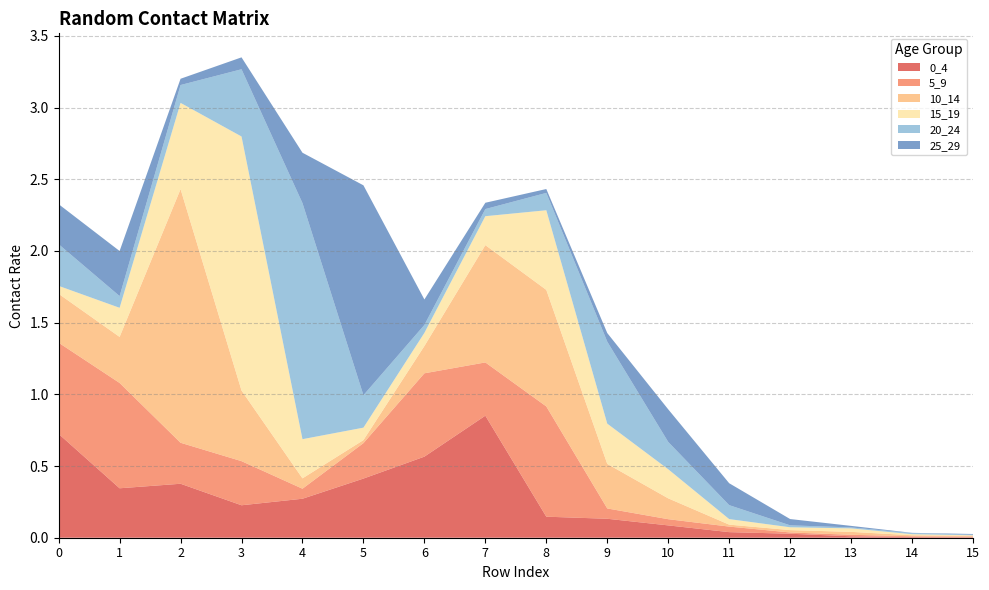

Reading left to right, list all the values displayed in this chart.

0_4: 0.7	0.3	0.4	0.2	0.3	0.4	0.6	0.9	0.1	0.1	0.1	0.0	0.0	0.0	0.0	0.0
5_9: 0.6	0.7	0.3	0.3	0.1	0.2	0.6	0.4	0.8	0.1	0.0	0.0	0.0	0.0	0.0	0.0
10_14: 0.3	0.3	1.8	0.5	0.1	0.0	0.2	0.8	0.8	0.3	0.1	0.0	0.0	0.0	0.0	0.0
15_19: 0.1	0.2	0.6	1.8	0.3	0.1	0.1	0.2	0.6	0.3	0.2	0.0	0.0	0.0	0.0	0.0
20_24: 0.3	0.1	0.1	0.5	1.6	0.2	0.1	0.0	0.1	0.6	0.2	0.1	0.0	0.0	0.0	0.0
25_29: 0.3	0.3	0.0	0.1	0.4	1.5	0.2	0.0	0.0	0.1	0.2	0.2	0.0	0.0	0.0	0.0